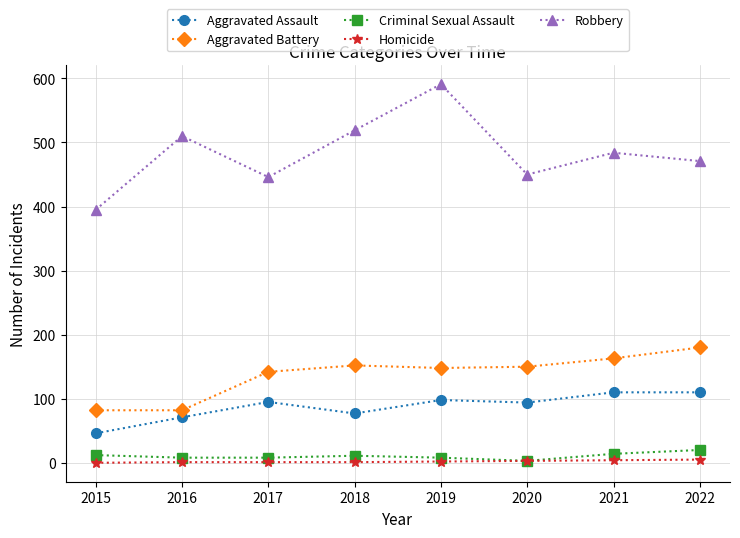

True or false: Homicide and Aggravated Battery cross at least once.

False